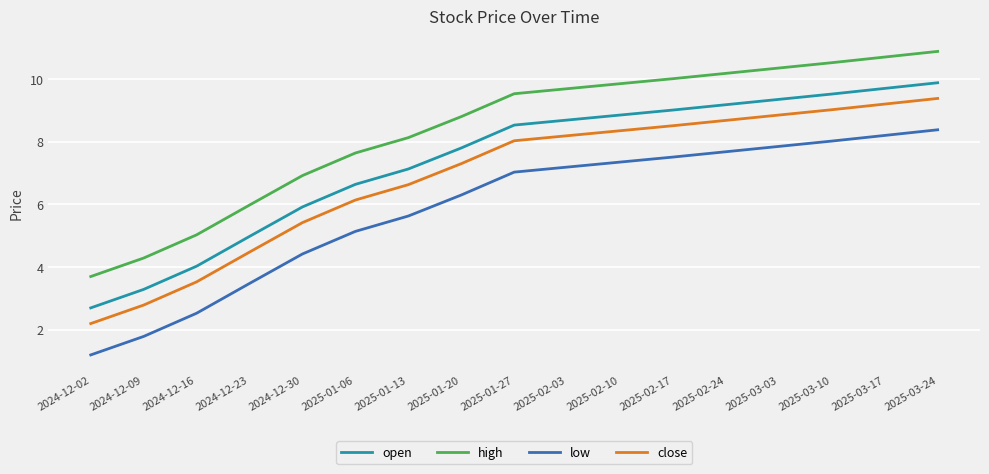

True or false: close and low intersect in this chart.

False